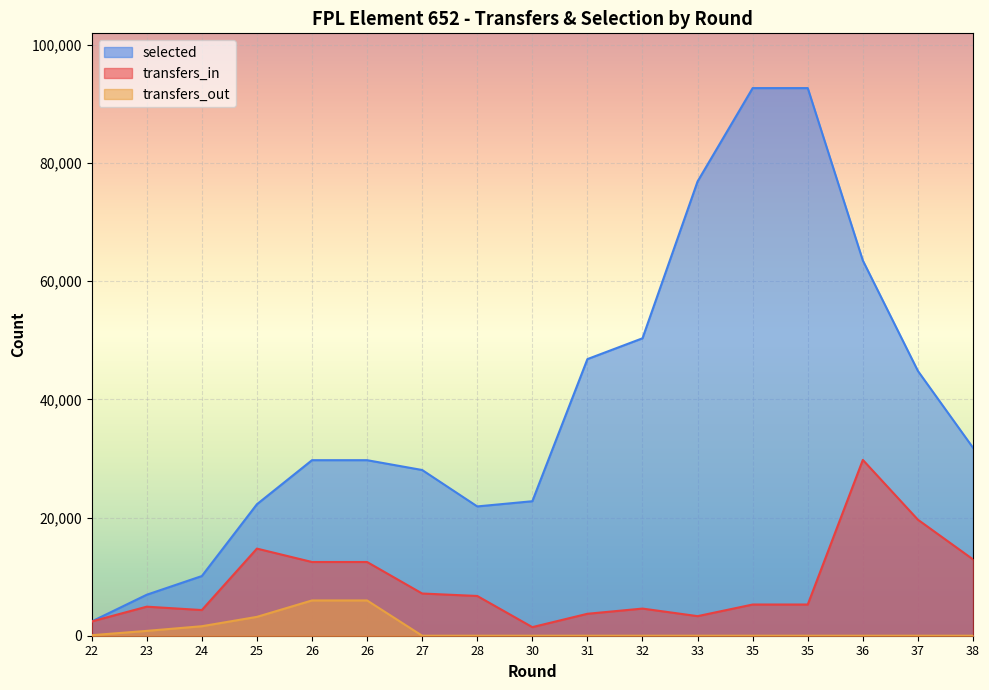

At how many categories does at least one series exceed 9119?

15